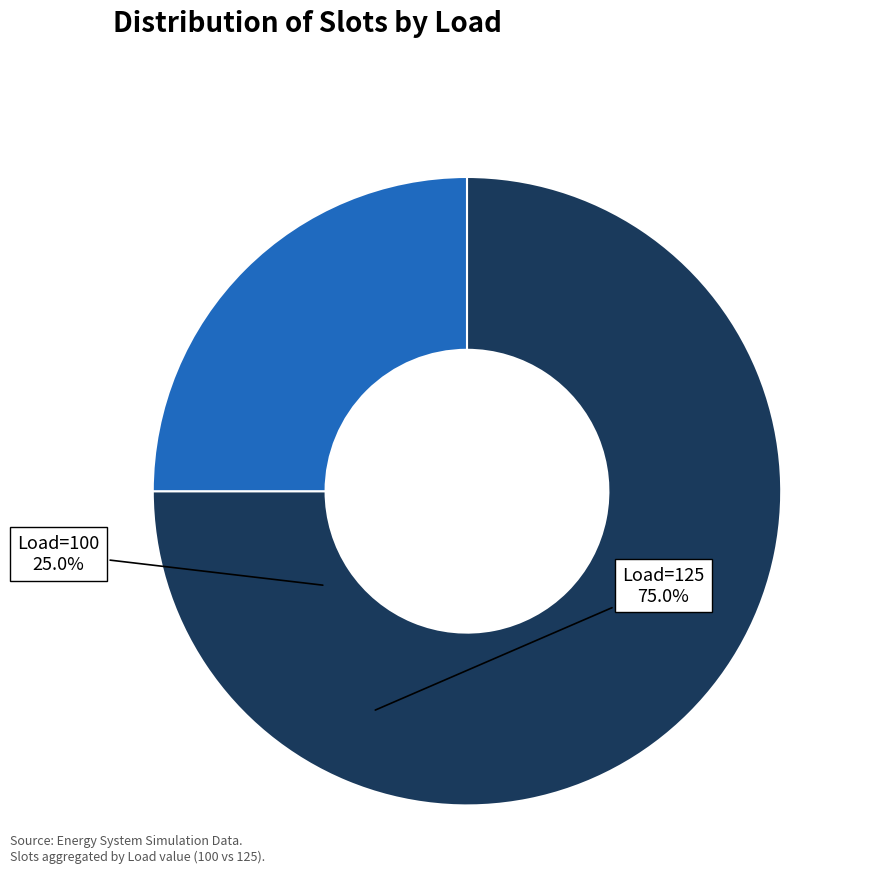

Does any single category account for the majority?

Yes